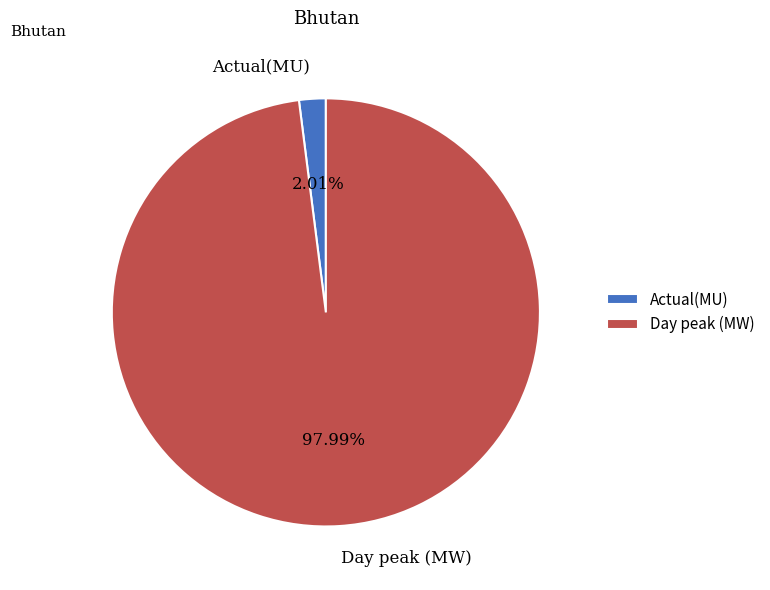

What is the largest slice in the pie chart?

Day peak (MW)